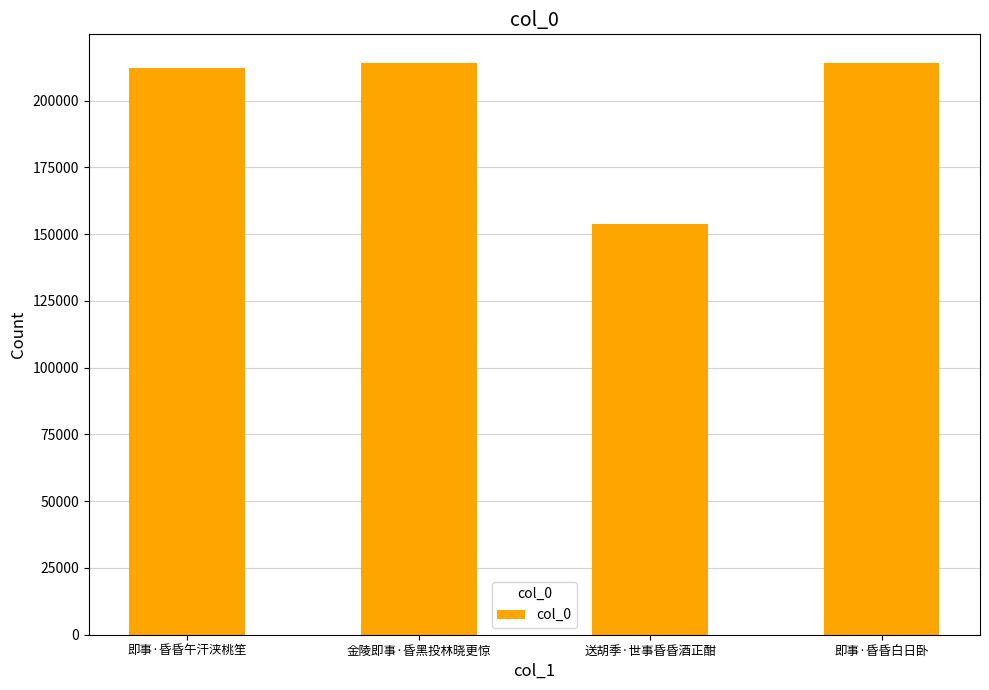

What is the change in value from 即事·昏昏午汗浃桃笙 to 送胡季·世事昏昏酒正酣?

-58380